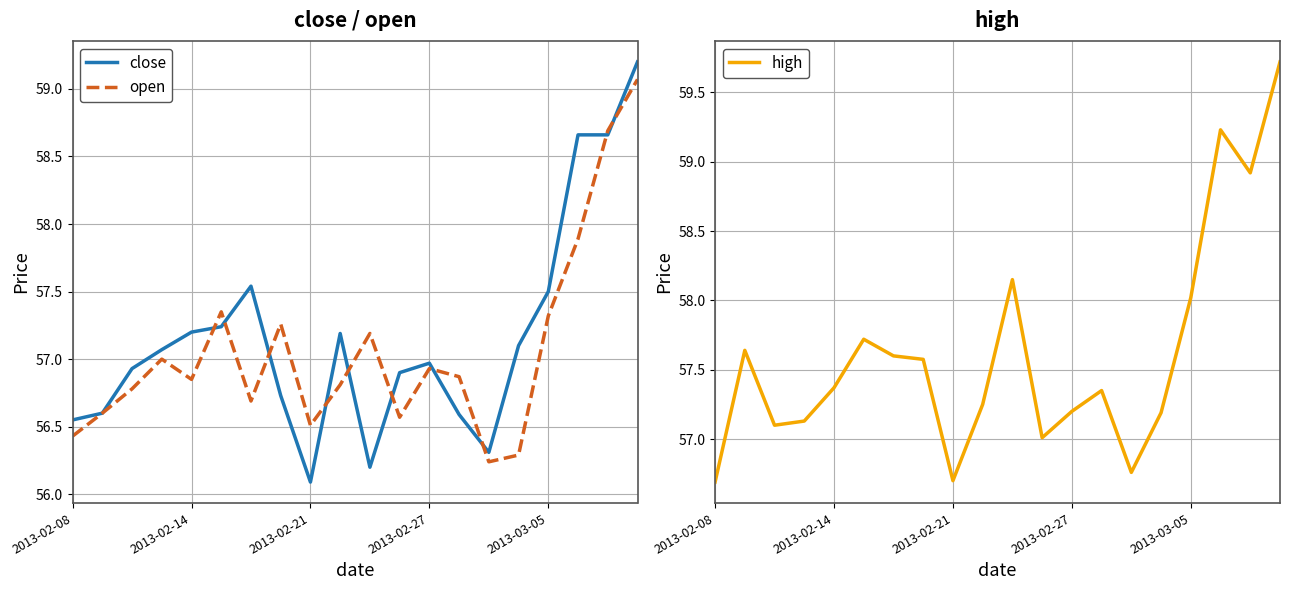

What is the maximum value for close?

59.2